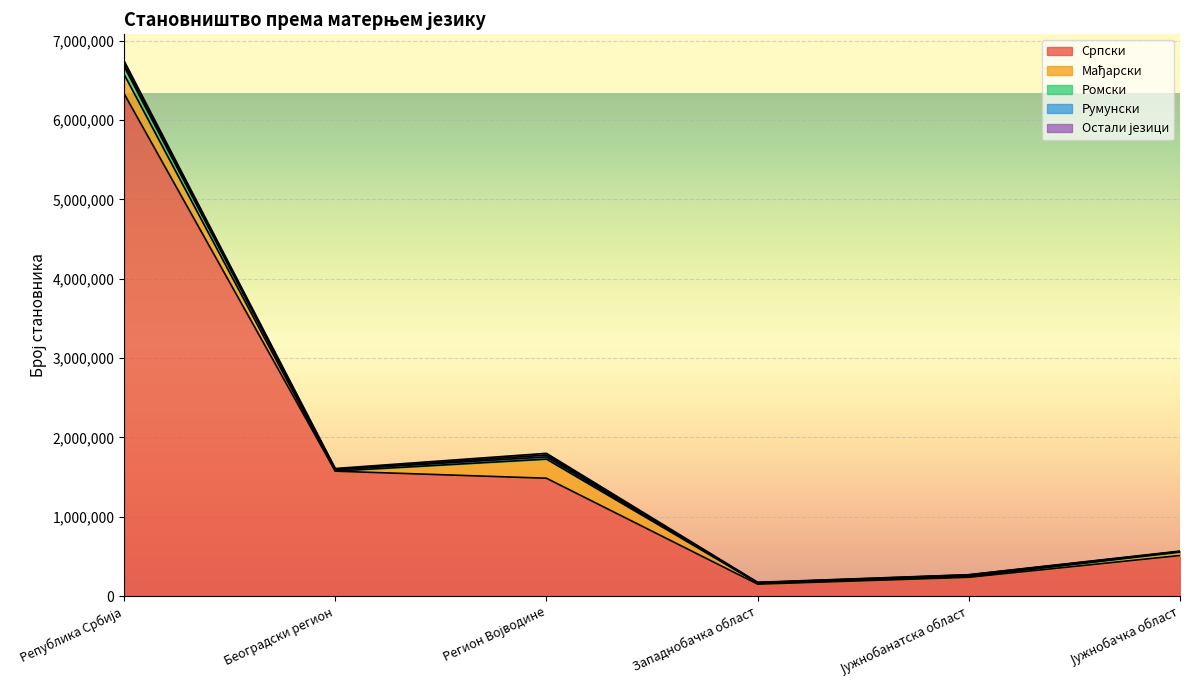

What is the label of the 3rd point from the right?

Западнобачка област